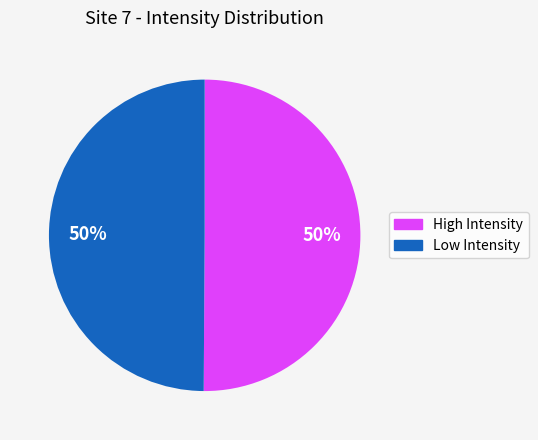

Approximately how many times larger is the value at Low Intensity compared to High Intensity?

1.0